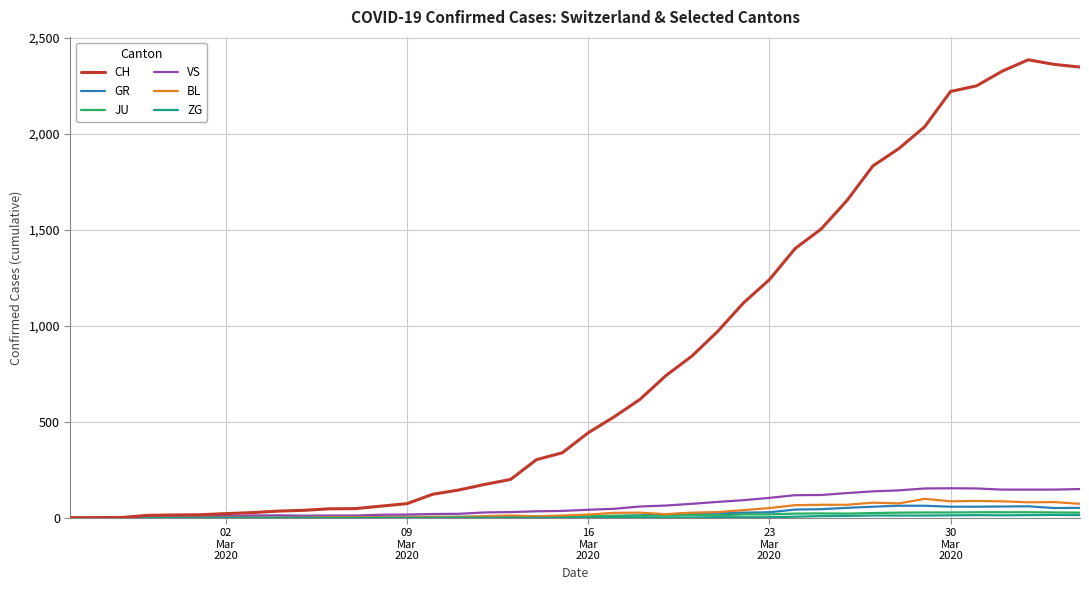

What is the greatest value displayed?

2387